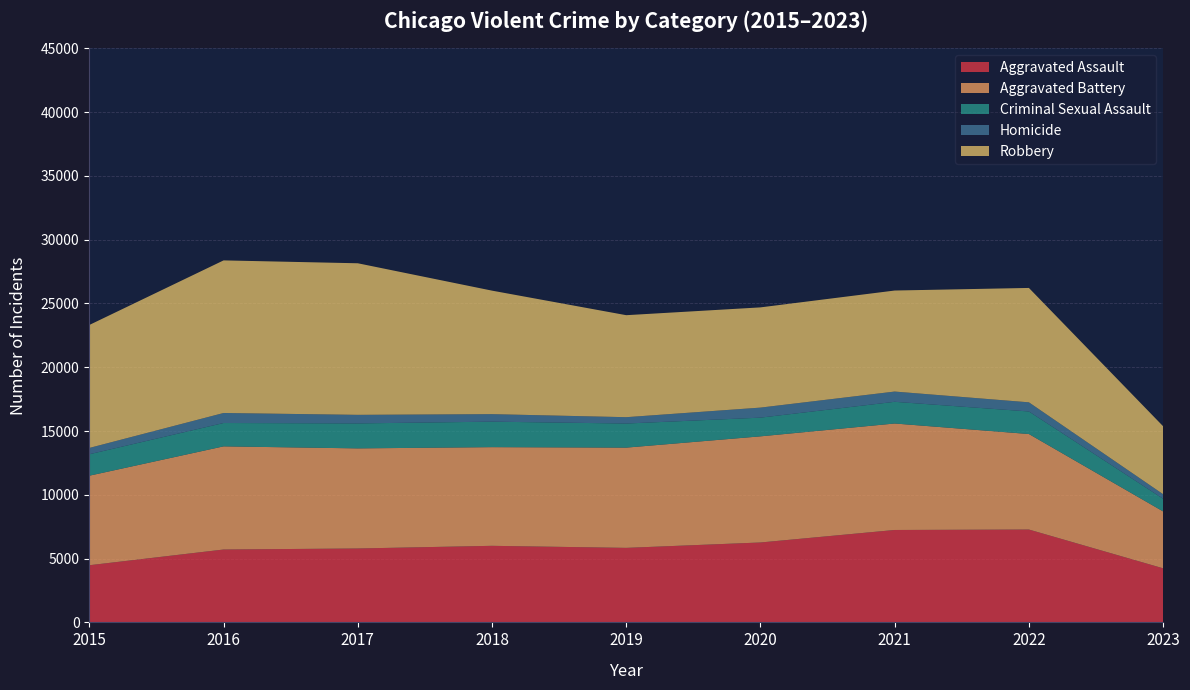

True or false: Homicide and Criminal Sexual Assault cross at least once.

False